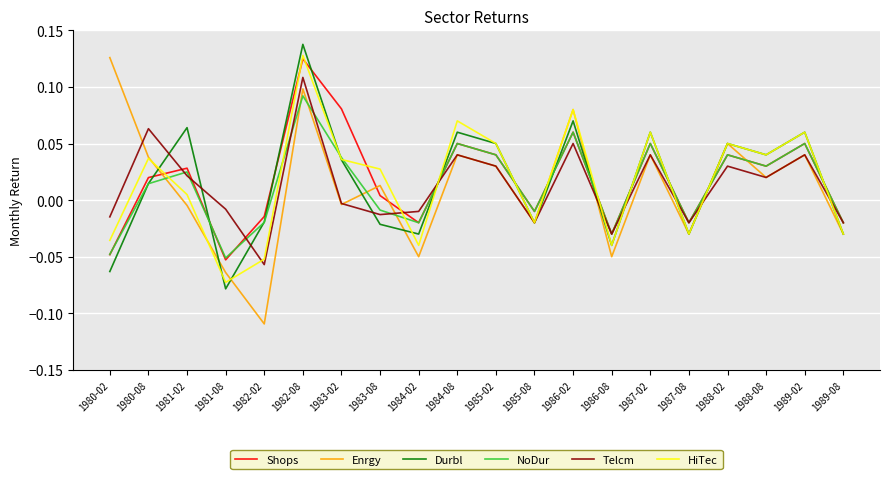

At which category is the sum across all series the highest?

1982-08